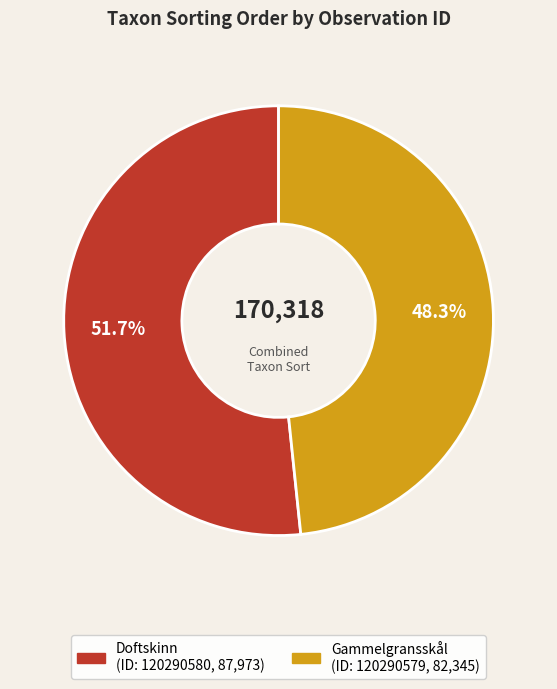

Is there a majority slice in this chart?

Yes